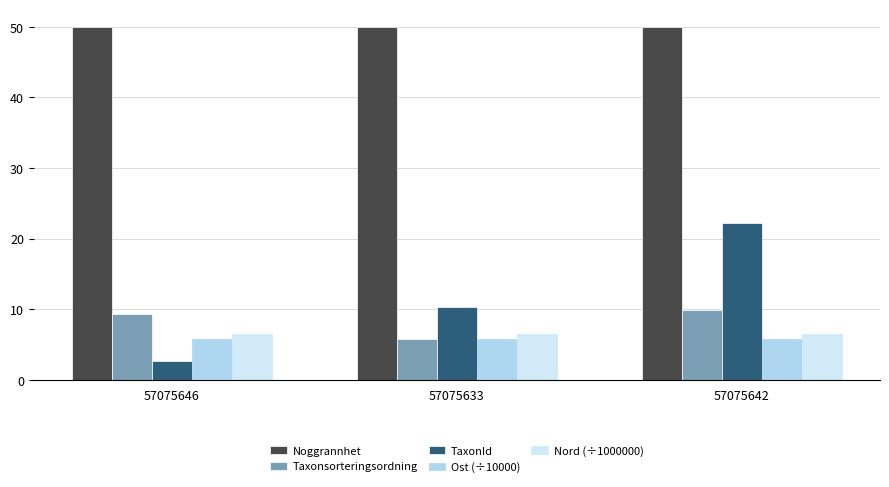

What position from the right is 57075642?

1